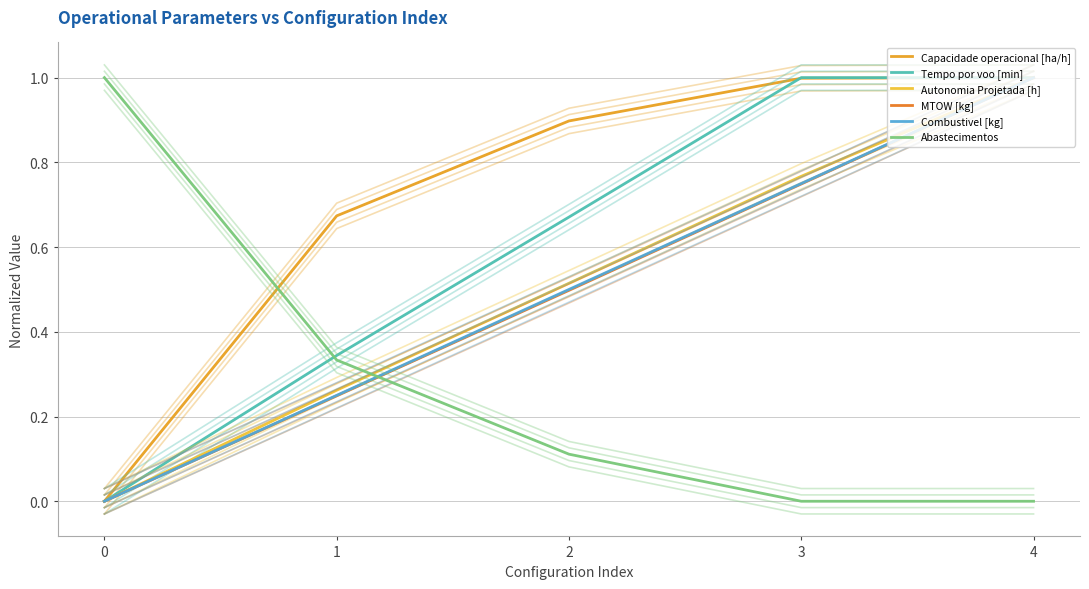

At which category is the sum across all series the highest?

4